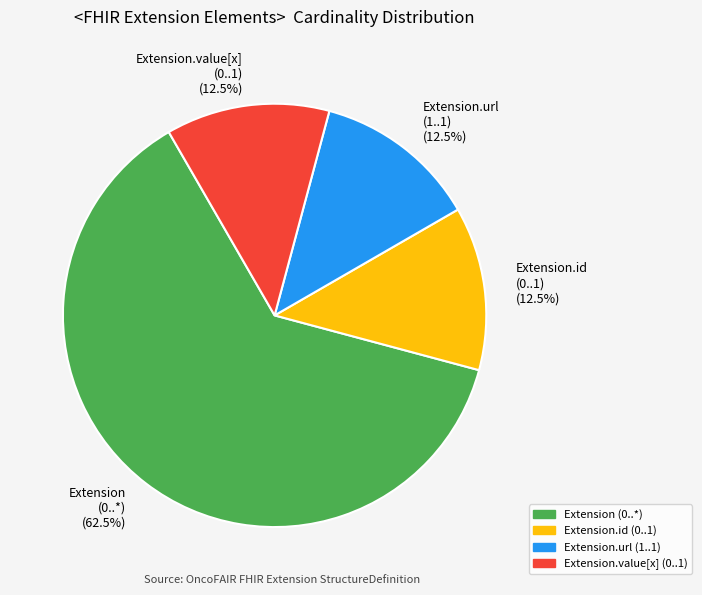

What percentage is NOT represented by Extension.id (0..1) (12.5%)?

87.5%